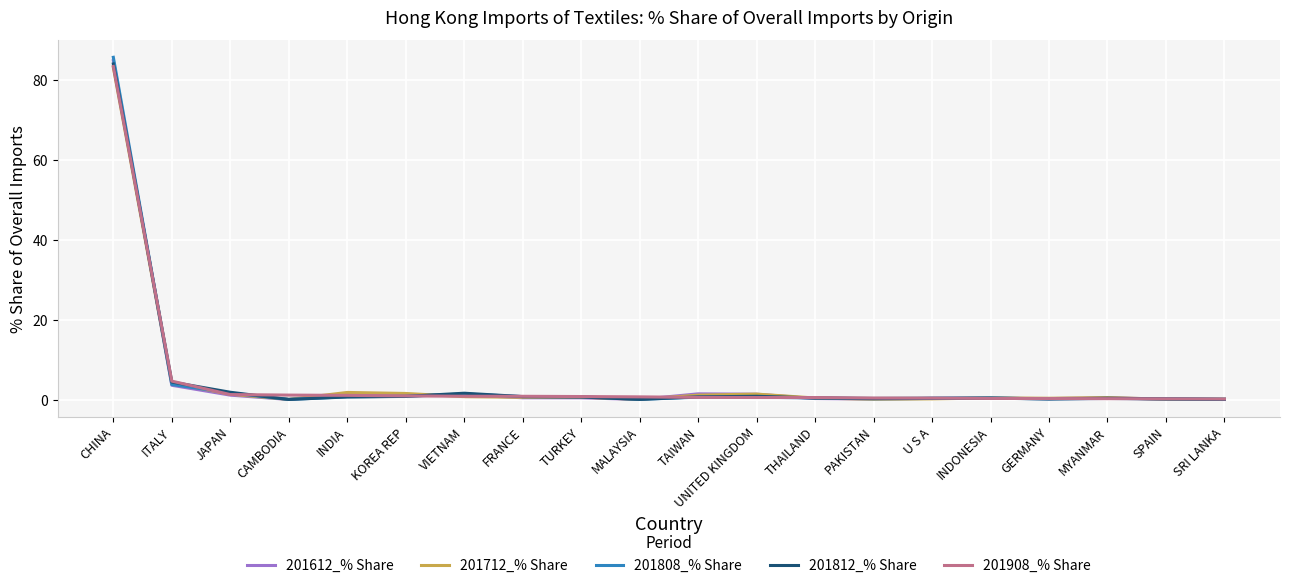

Read the 201808_% Share value at CAMBODIA.

0.1